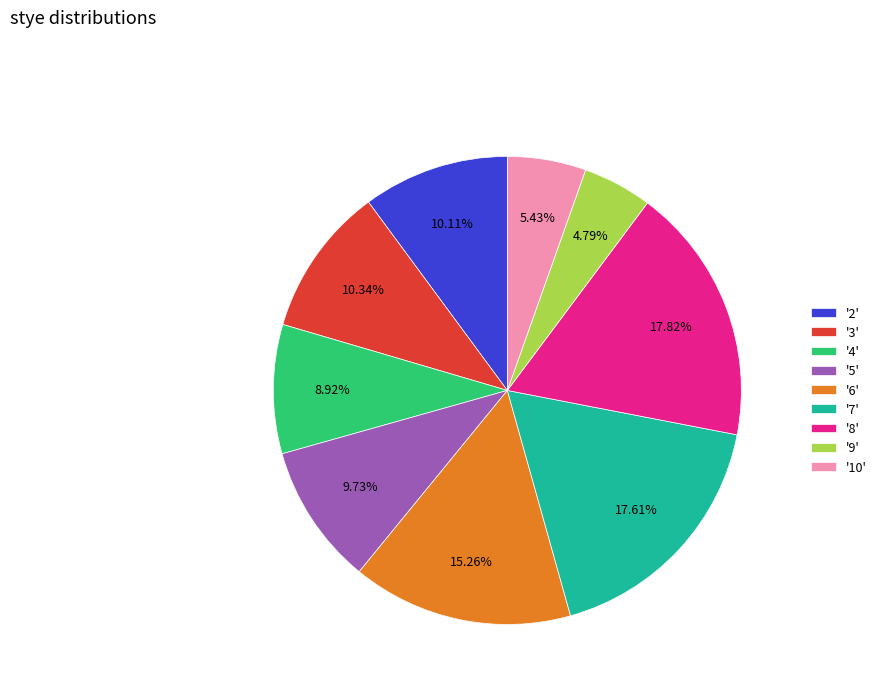

What is the ratio of the value at '5' to the value at '6'?

0.6